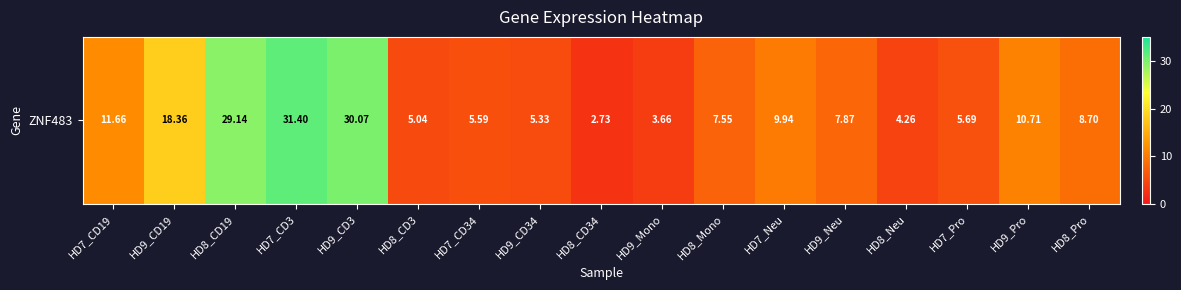

True or false: the data shows 5.6 at HD7_CD34.

True